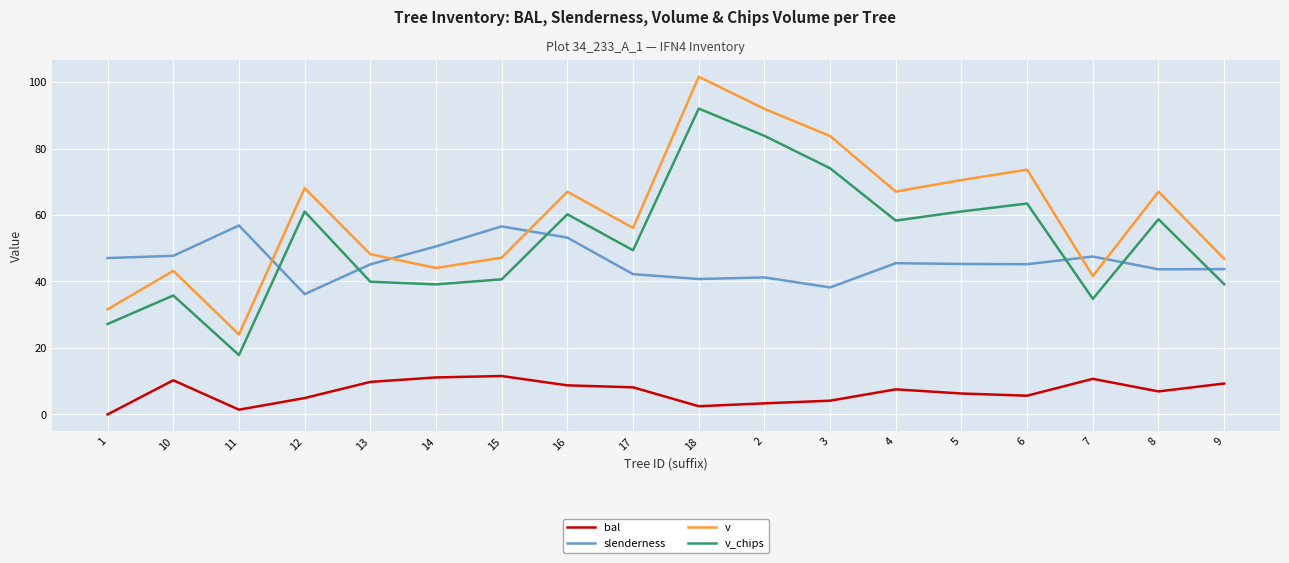

At which category is the sum across all series the highest?

18